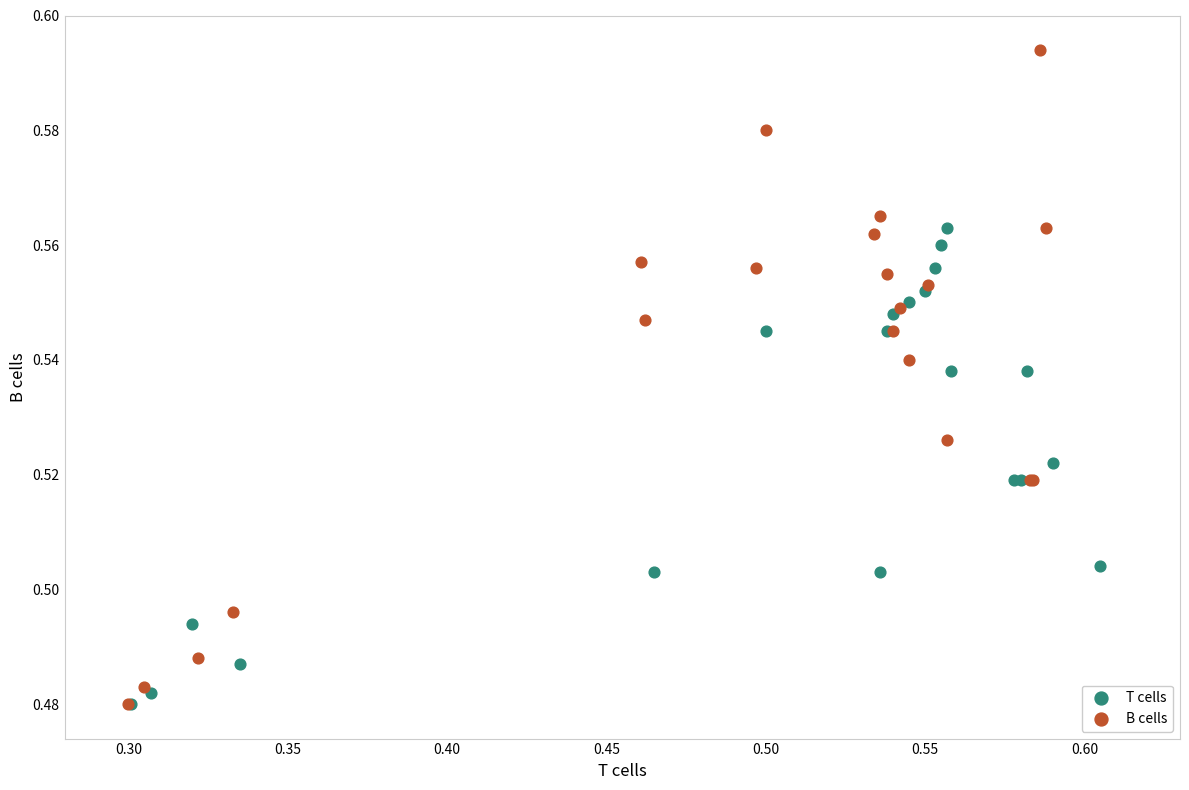

Which series contains the highest Y value?

B cells